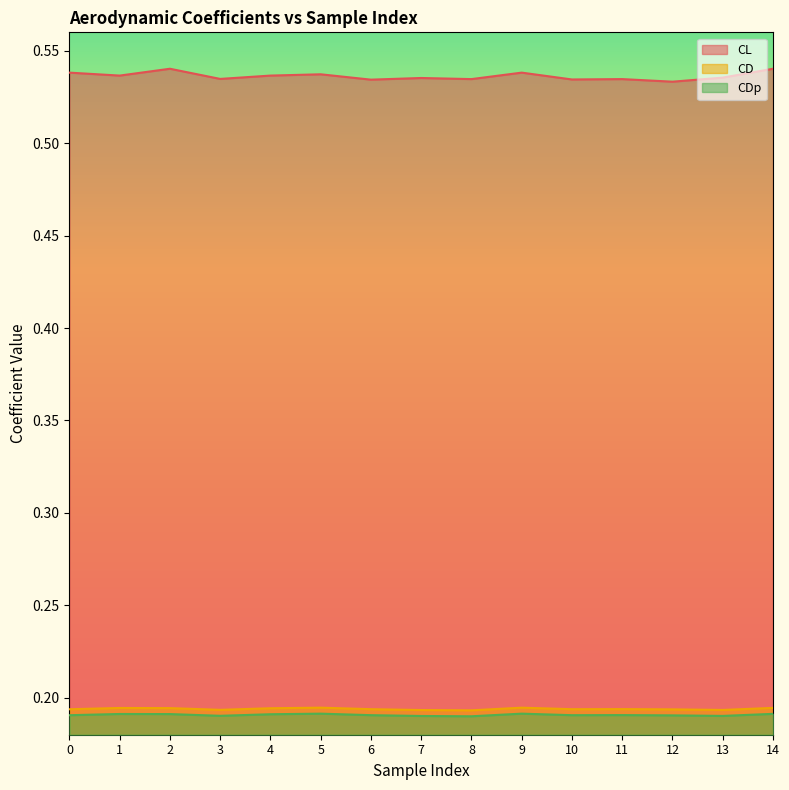

Reading left to right, transcribe all the data shown in this chart.

CL: 0=0.5	1=0.5	2=0.5	3=0.5	4=0.5	5=0.5	6=0.5	7=0.5	8=0.5	9=0.5	10=0.5	11=0.5	12=0.5	13=0.5	14=0.5
CD: 0=0.2	1=0.2	2=0.2	3=0.2	4=0.2	5=0.2	6=0.2	7=0.2	8=0.2	9=0.2	10=0.2	11=0.2	12=0.2	13=0.2	14=0.2
CDp: 0=0.2	1=0.2	2=0.2	3=0.2	4=0.2	5=0.2	6=0.2	7=0.2	8=0.2	9=0.2	10=0.2	11=0.2	12=0.2	13=0.2	14=0.2